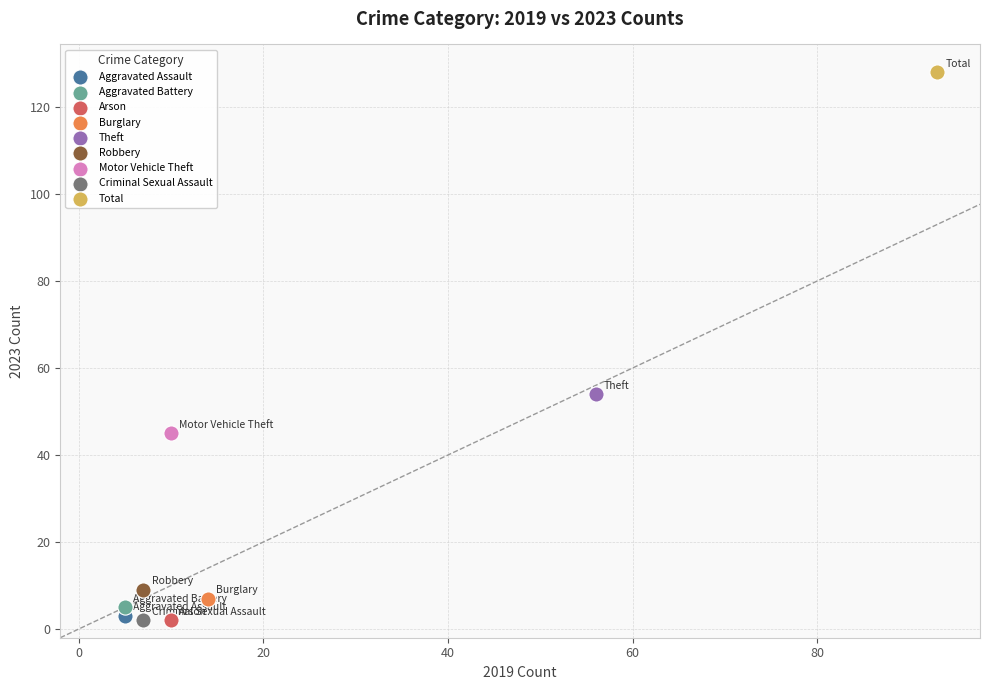

Which series contains the highest Y value?

Total